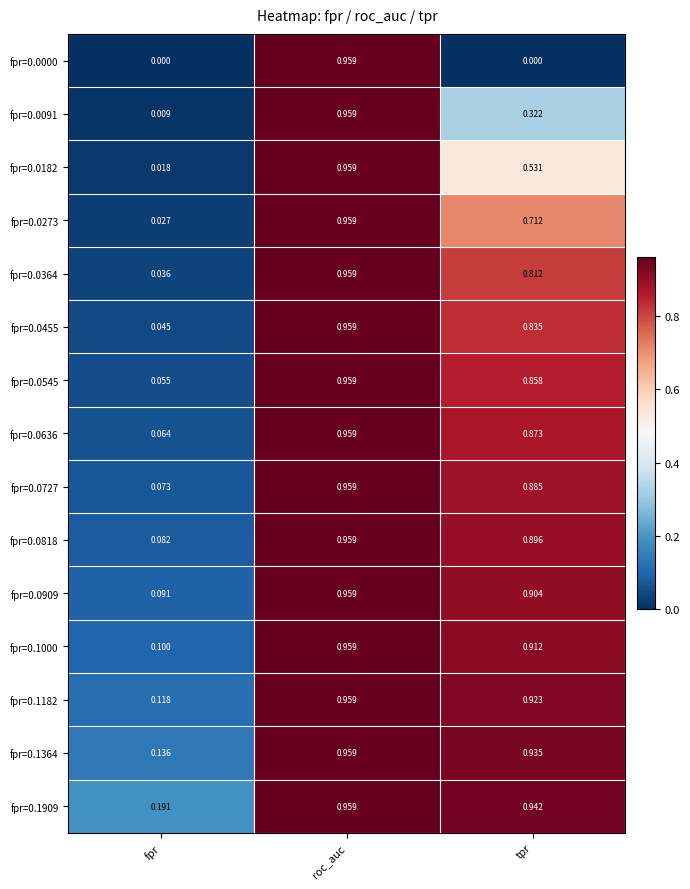

List the labels in order of fpr=0.1364 value, smallest first.

fpr, tpr, roc_auc